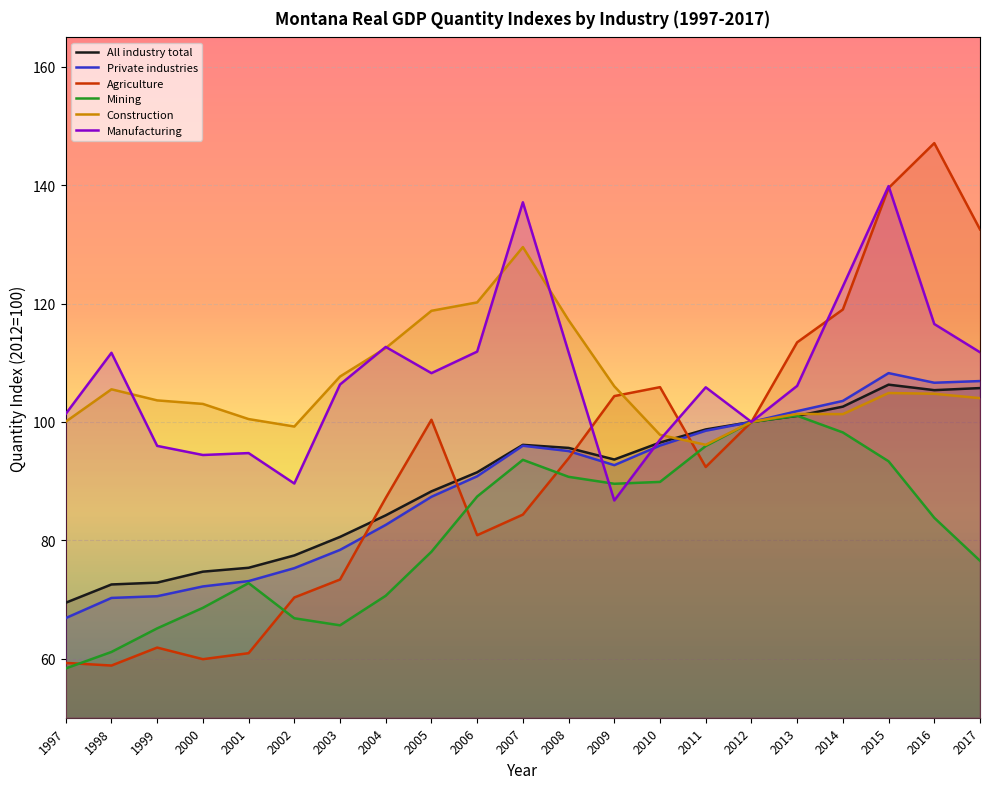

How many lines are shown in the chart?

6